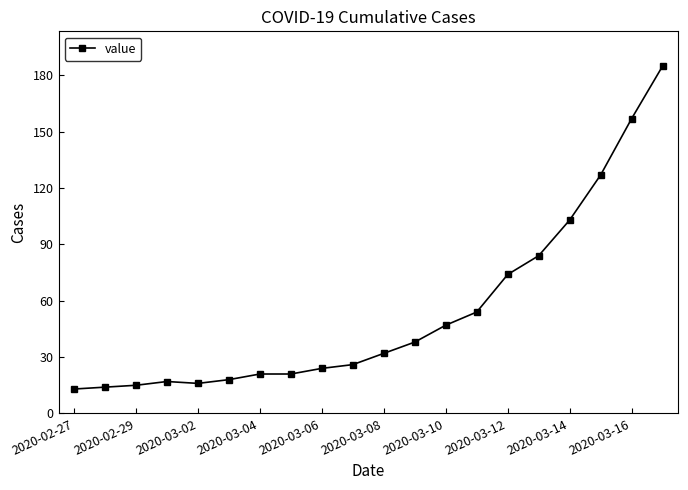

What is the average value?

54